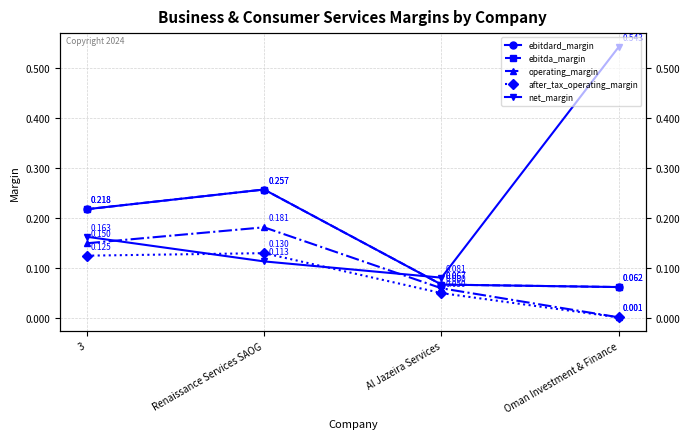

Which series changed the most between 3 and Oman Investment & Finance?

net_margin